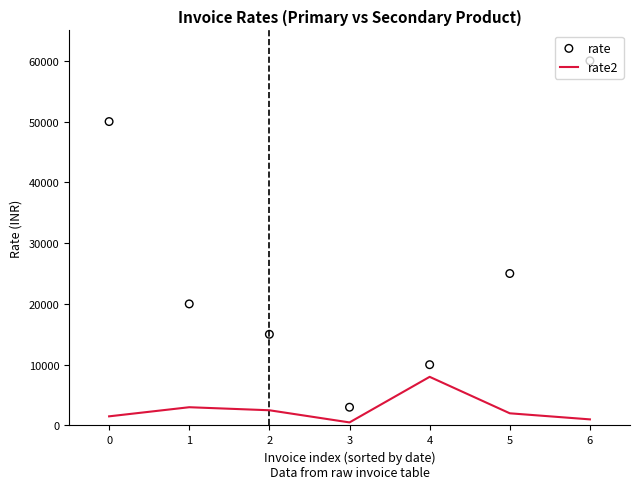

Which series has the largest Y range (max minus min)?

rate